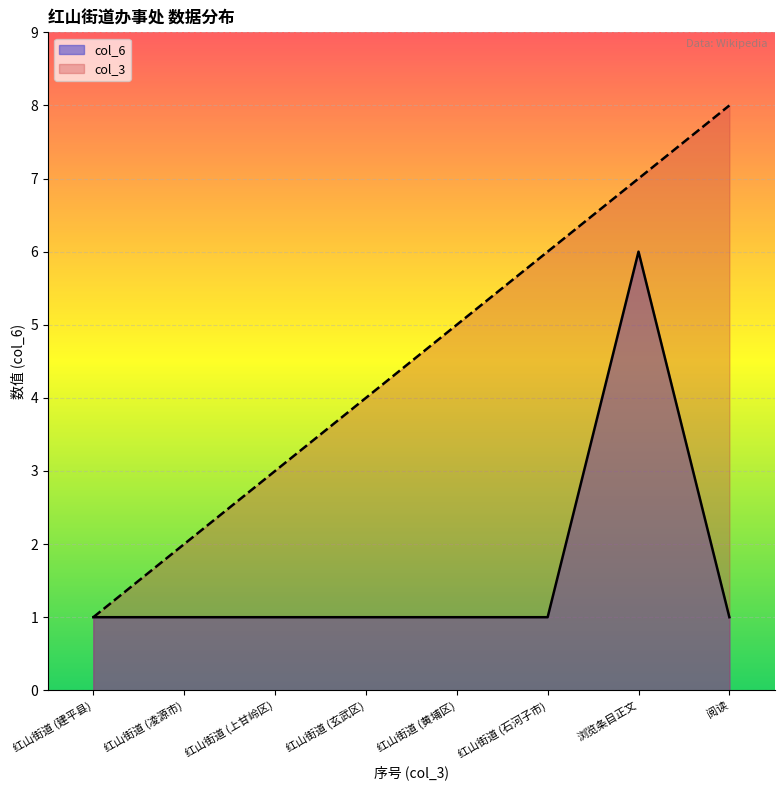

Reading left to right, what are all the values shown in this chart?

col_3: 红山街道 (建平县)=1	红山街道 (凌源市)=2	红山街道 (上甘岭区)=3	红山街道 (玄武区)=4	红山街道 (黄埔区)=5	红山街道 (石河子市)=6	浏览条目正文=7	阅读=8
col_6: 红山街道 (建平县)=1	红山街道 (凌源市)=1	红山街道 (上甘岭区)=1	红山街道 (玄武区)=1	红山街道 (黄埔区)=1	红山街道 (石河子市)=1	浏览条目正文=6	阅读=1